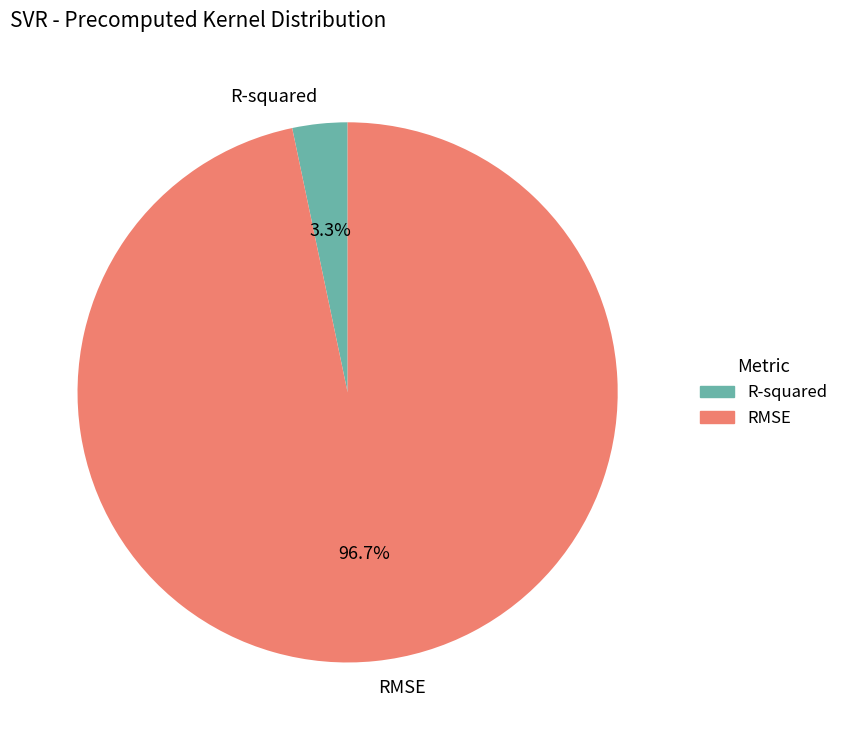

Which slice represents more than half of the pie?

RMSE